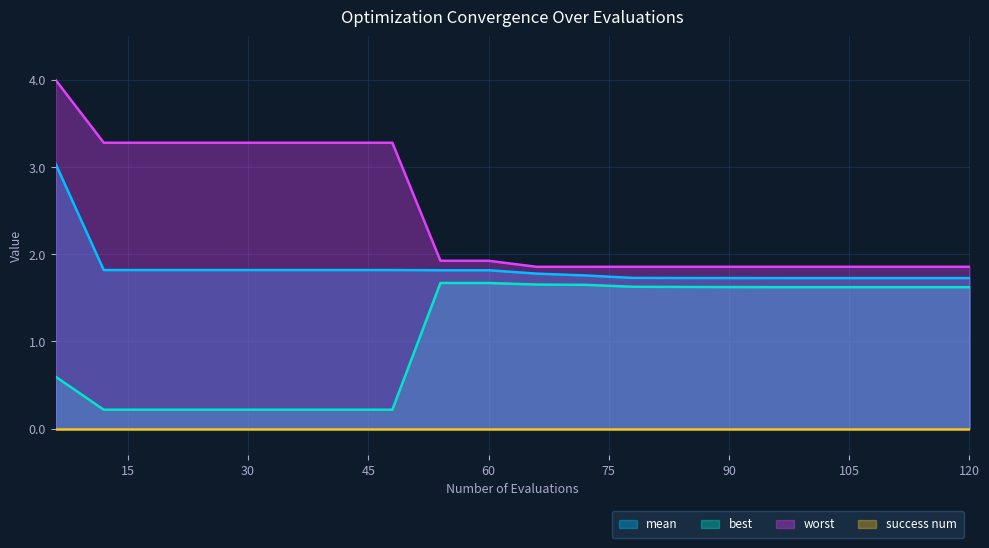

At which label does best reach its peak?

54